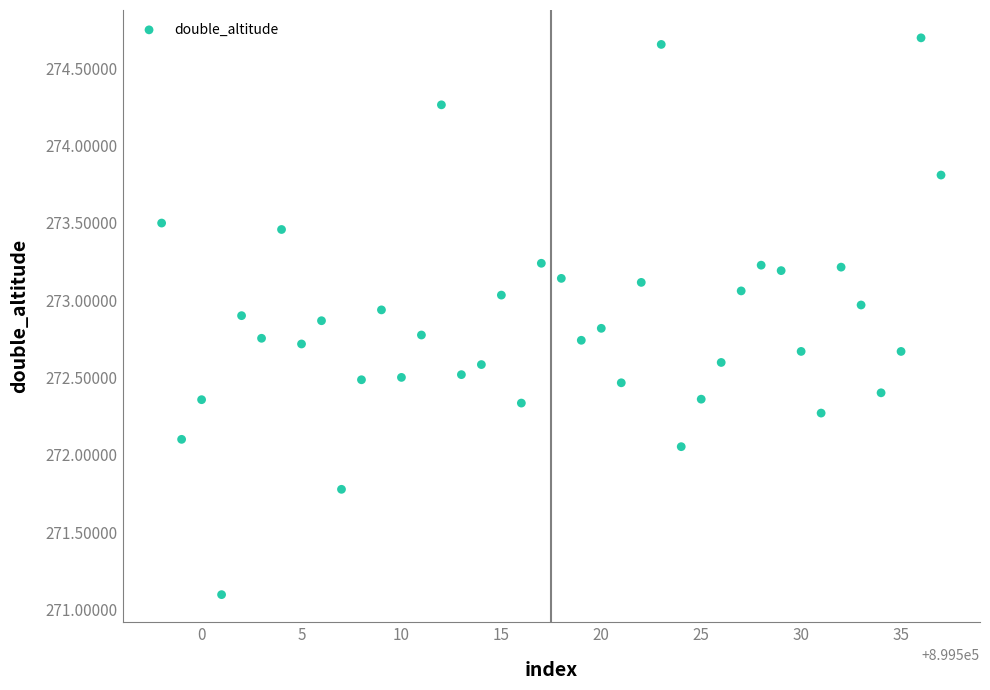

What is the range of Y values (max minus min)?

3.6